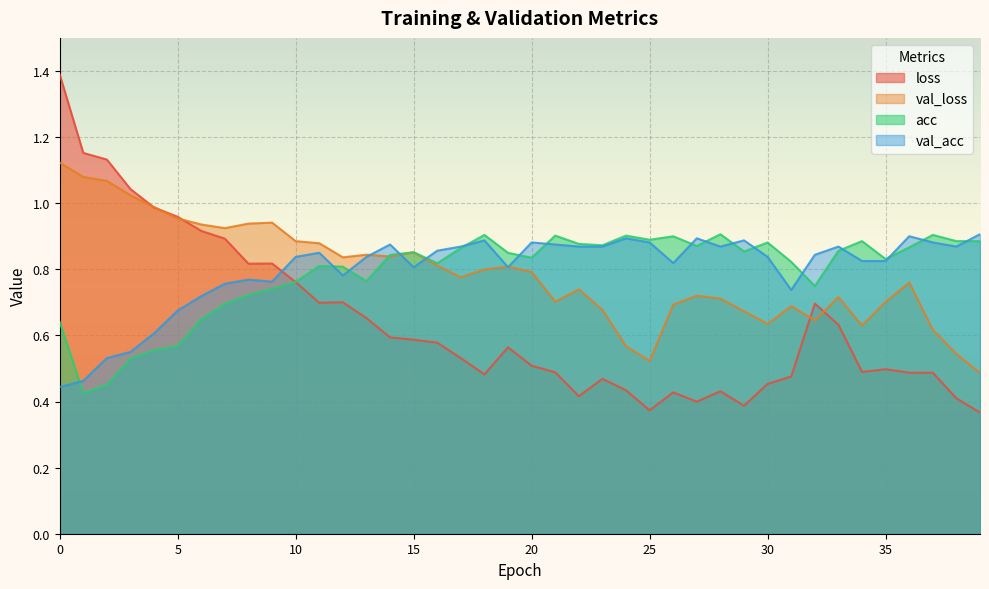

Where is acc nearest to the value 0?

1